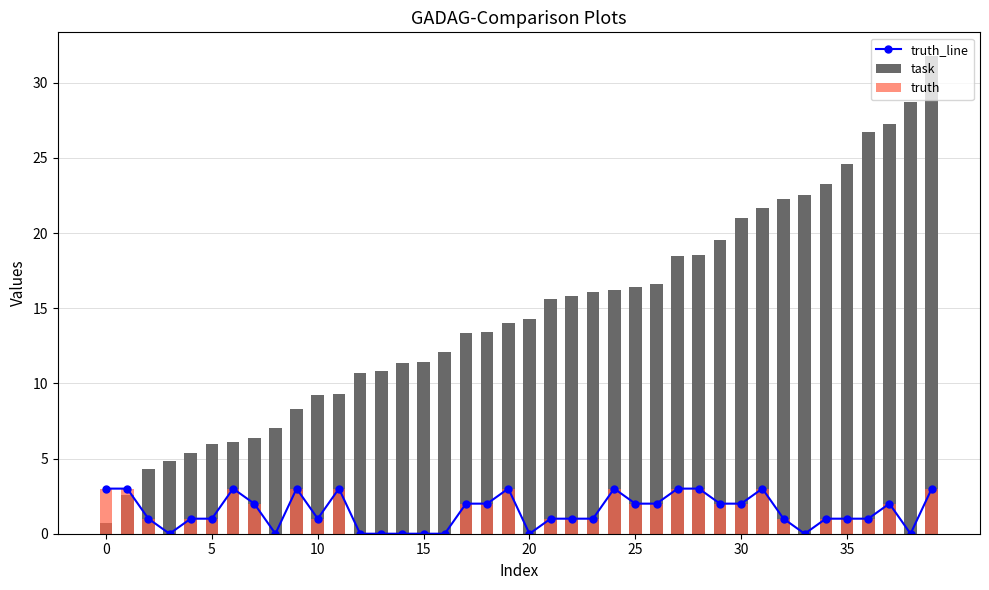

At how many categories does at least one series exceed 23?

6